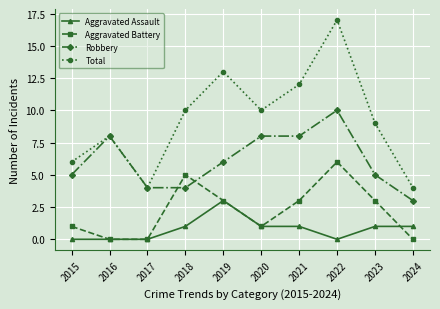

At 2022, list the series in order from largest to smallest.

Total, Robbery, Aggravated Battery, Aggravated Assault